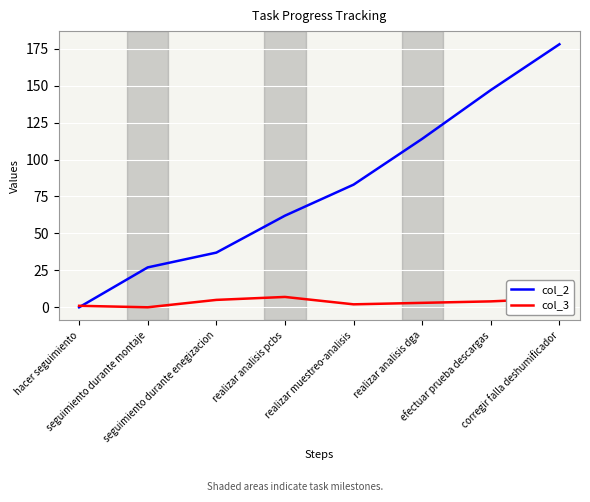

Which series has the largest total across all categories?

col_2